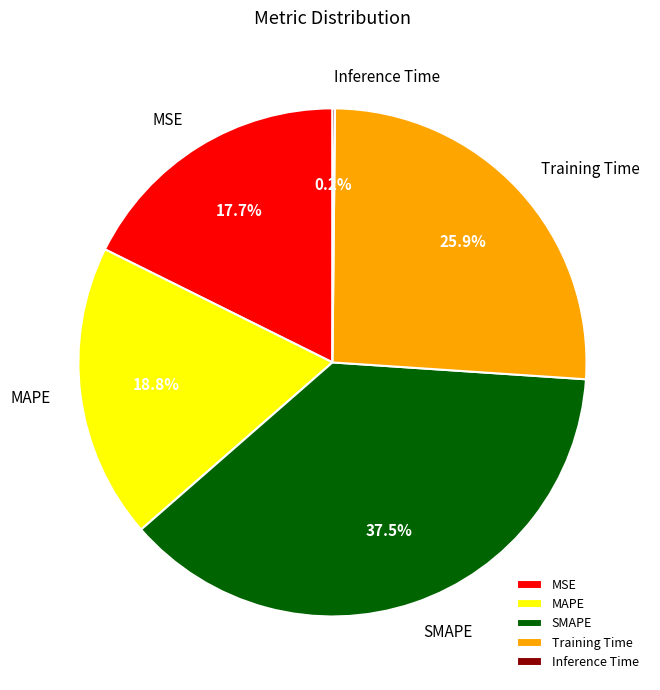

Which category has the biggest portion of the pie?

SMAPE